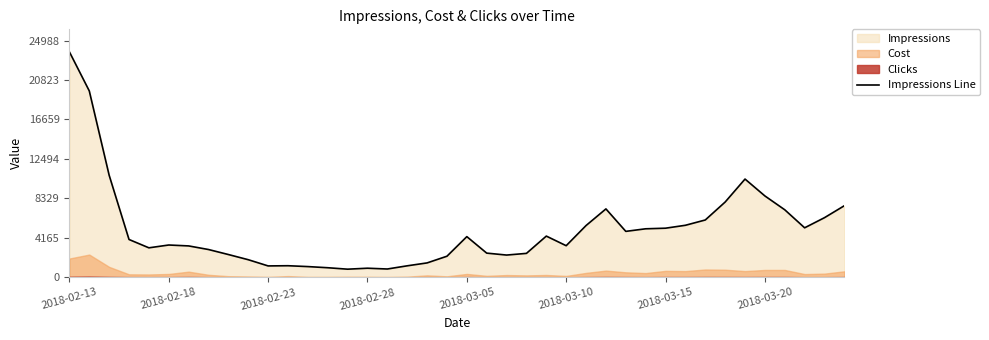

What is the greatest value displayed?

23798